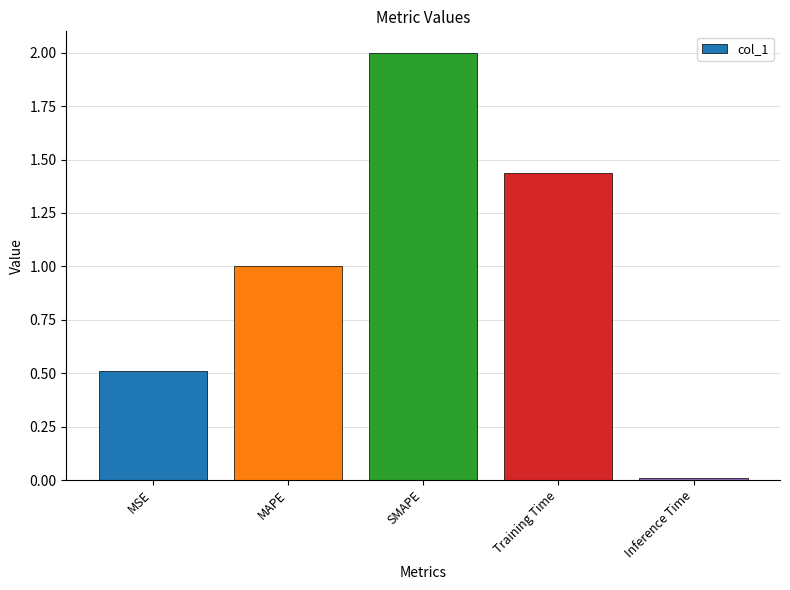

Count the number of values greater than 1.

3